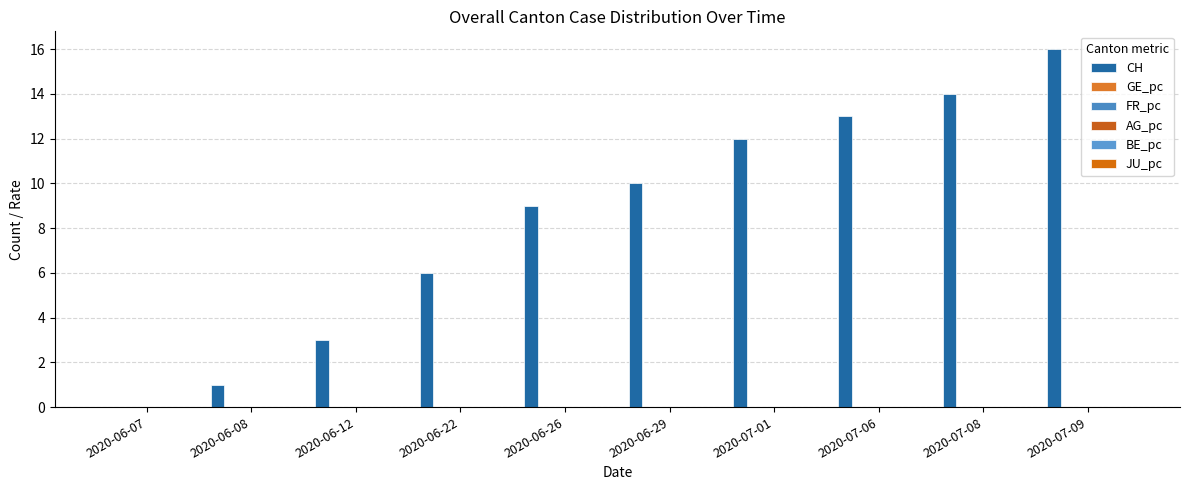

How many categories are shown in the chart?

10